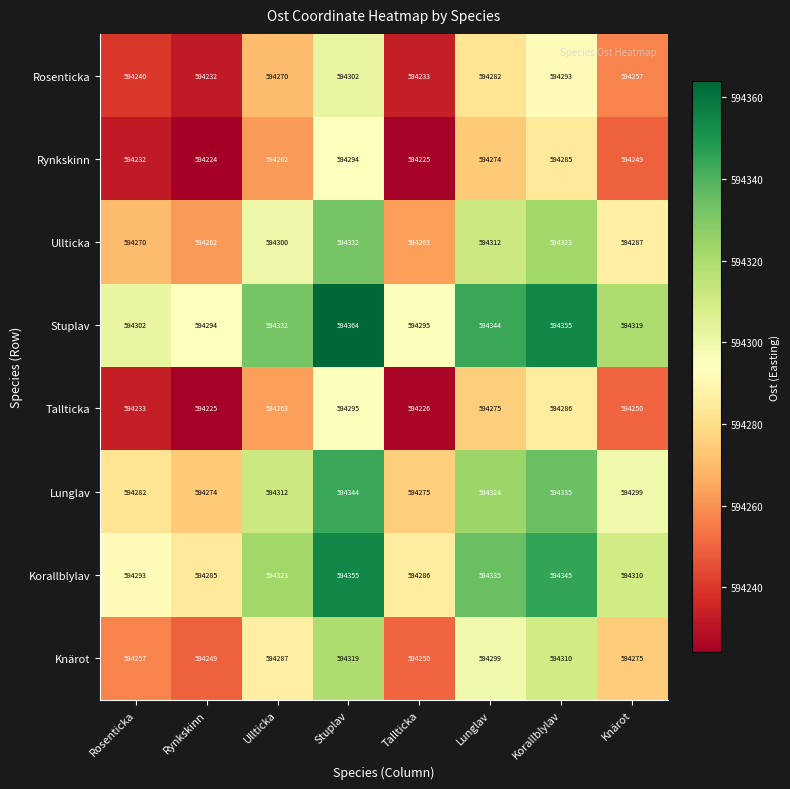

How many data points does each series have?

8